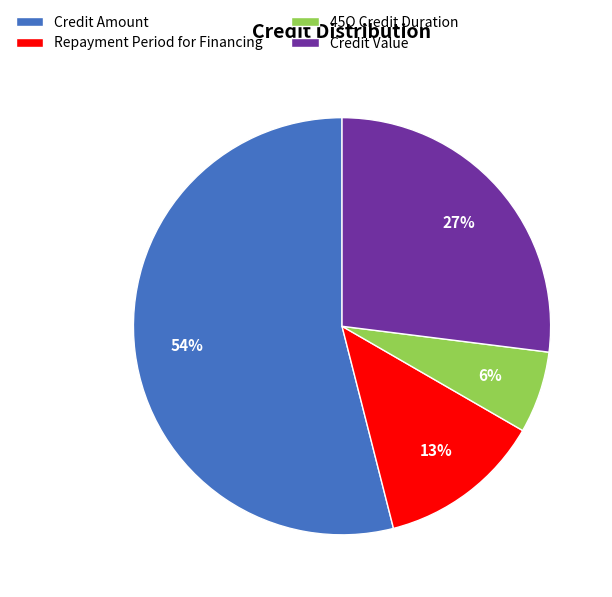

The Repayment Period for Financing slice represents 13% of the pie. True or false?

True